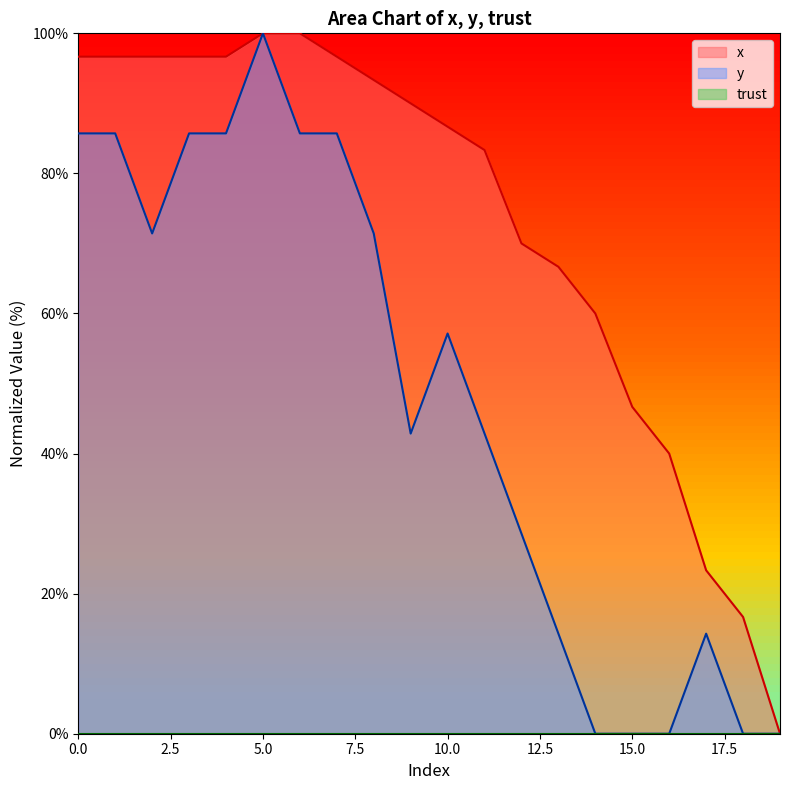

Between 12 and 4, which is larger?

4